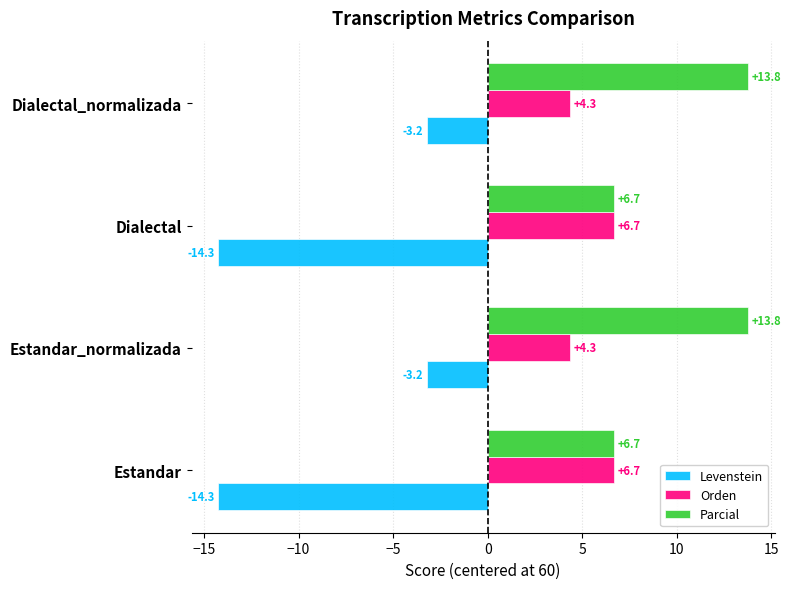

List the series in order of their overall mean, highest first.

Parcial, Orden, Levenstein